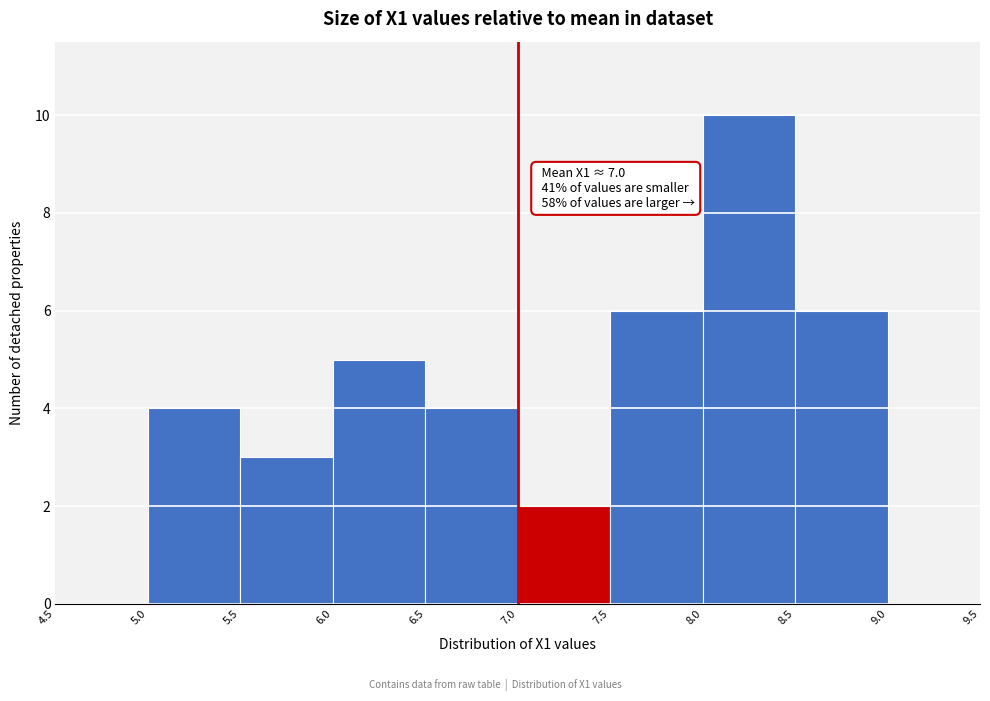

Over which range of the x-axis is the bar tallest?

8.0 to 8.5